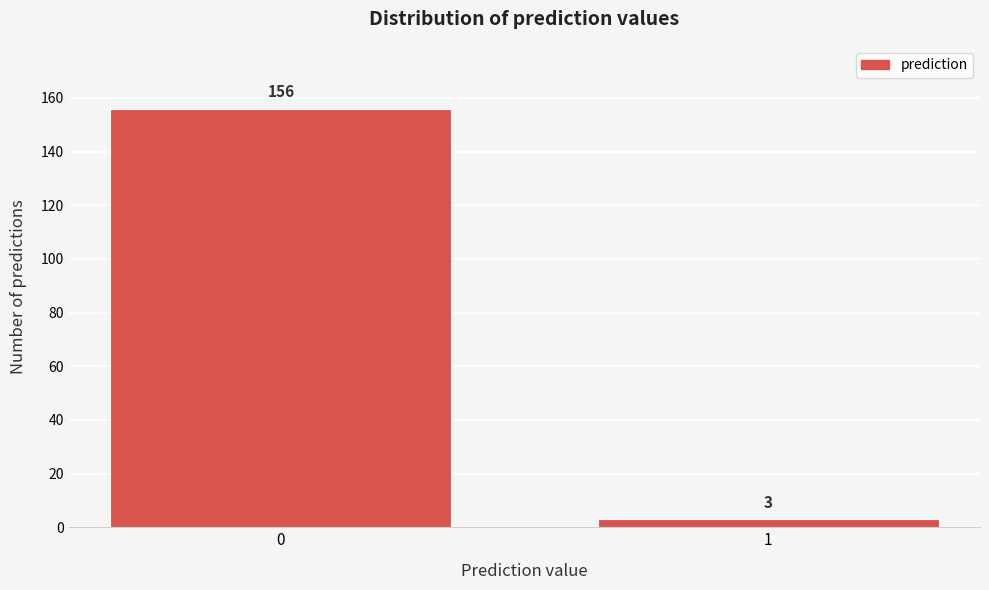

Reading left to right, what are all the values shown in this chart?

0=156	1=3